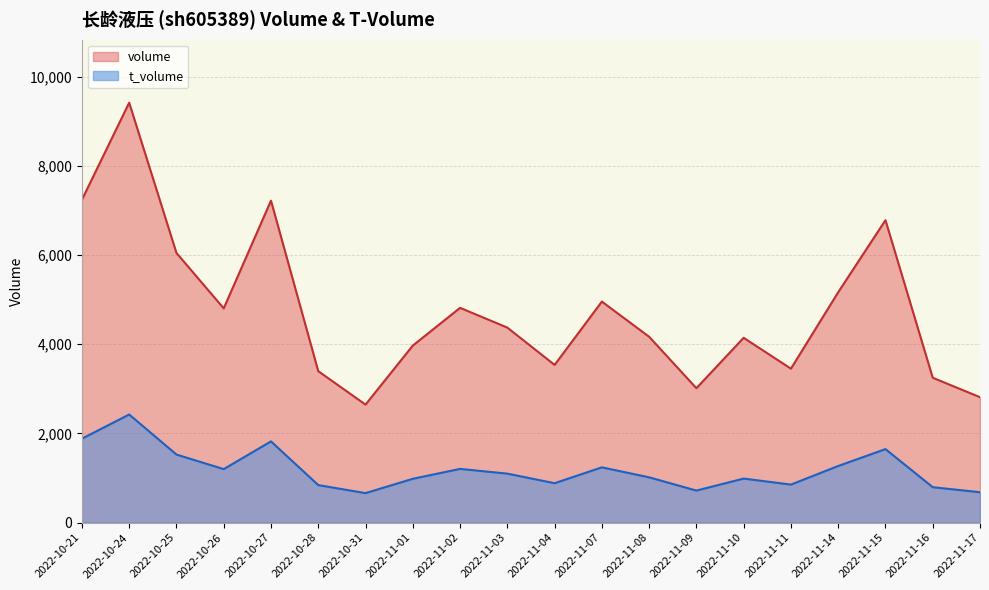

Is it true that volume equals 8143 at 2022-11-14?

False